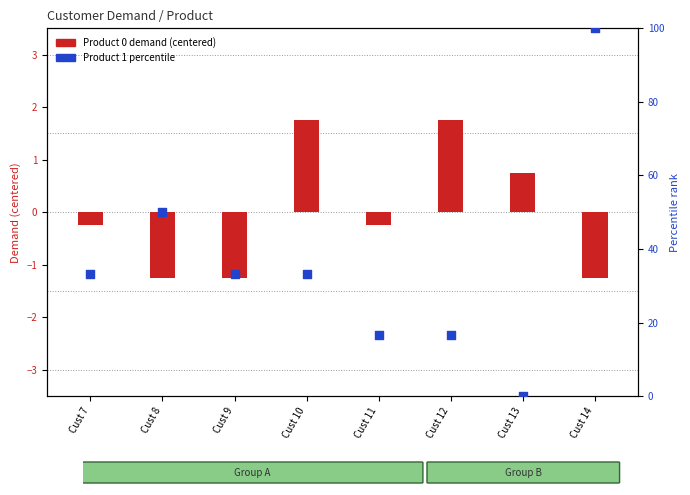

Which series has the widest spread of Y values?

Product 1